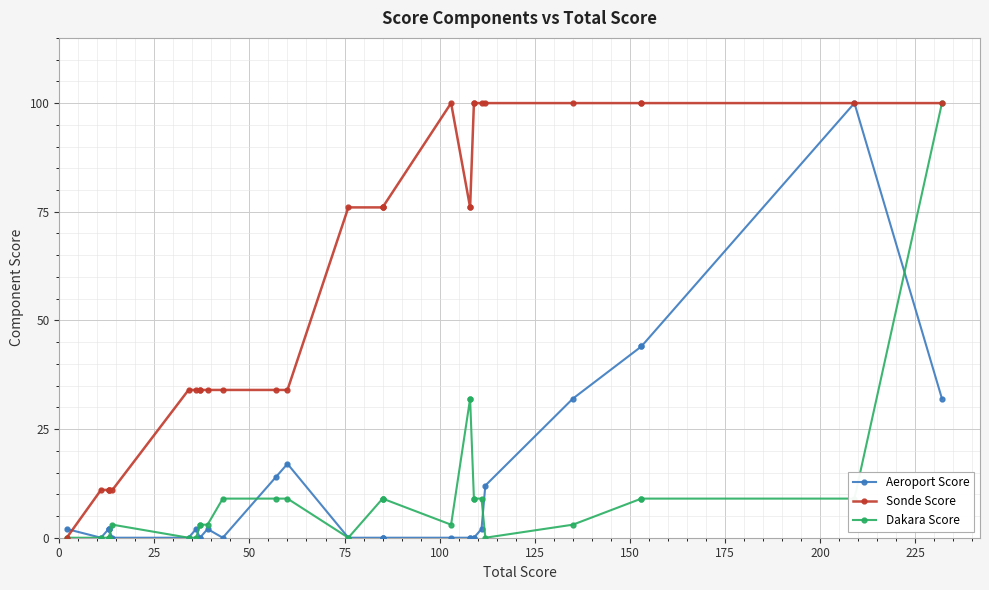

True or false: Aeroport Score has more than 0 interior local peaks.

True